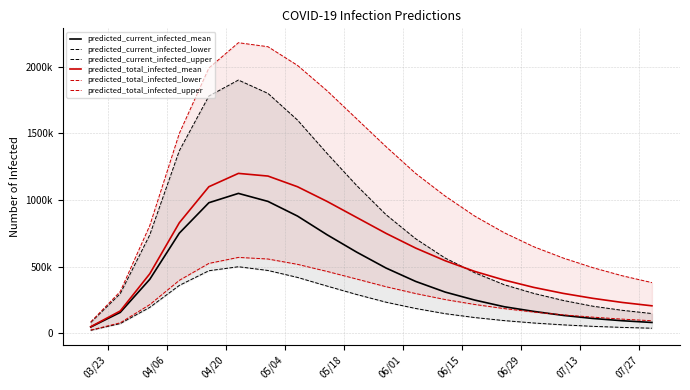

What is the average value of the predicted_current_infected_mean series?

442105